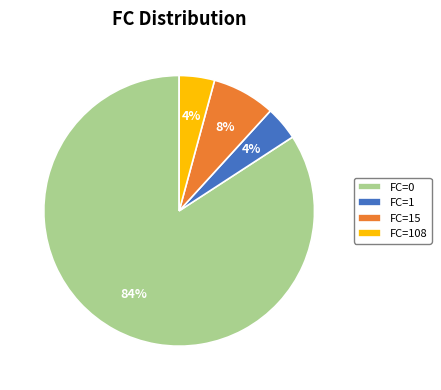

What is the largest slice in the pie chart?

FC=0